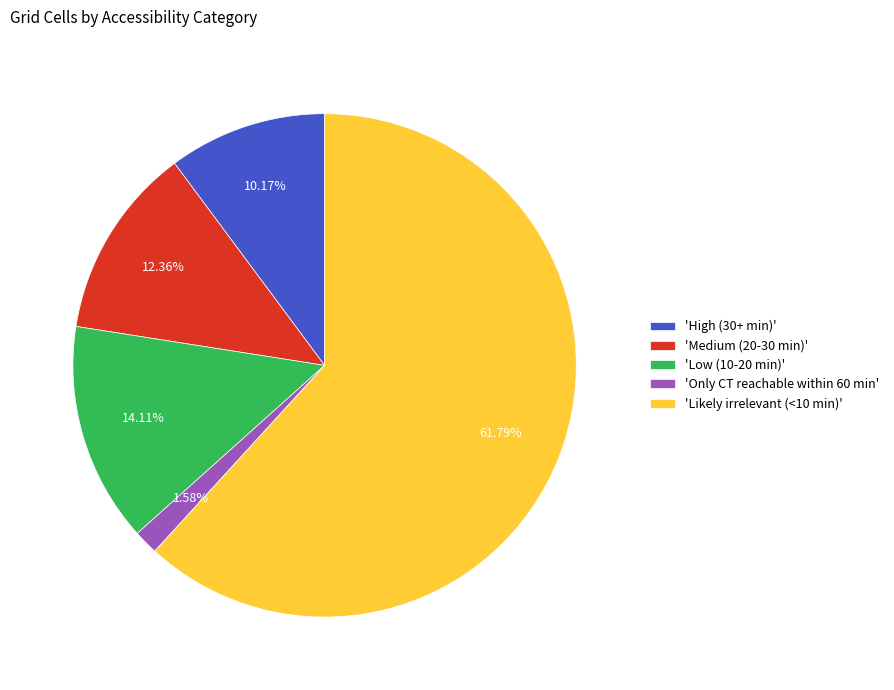

Rank the categories by value from highest to lowest.

'Likely irrelevant (<10 min)', 'Low (10-20 min)', 'Medium (20-30 min)', 'High (30+ min)', 'Only CT reachable within 60 min'